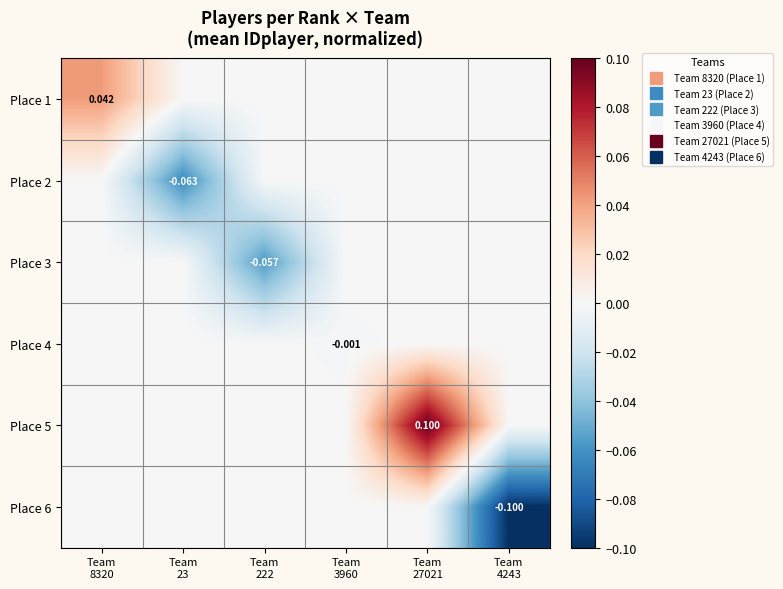

Which has a higher value, Team
23 or Team
222?

Team
23